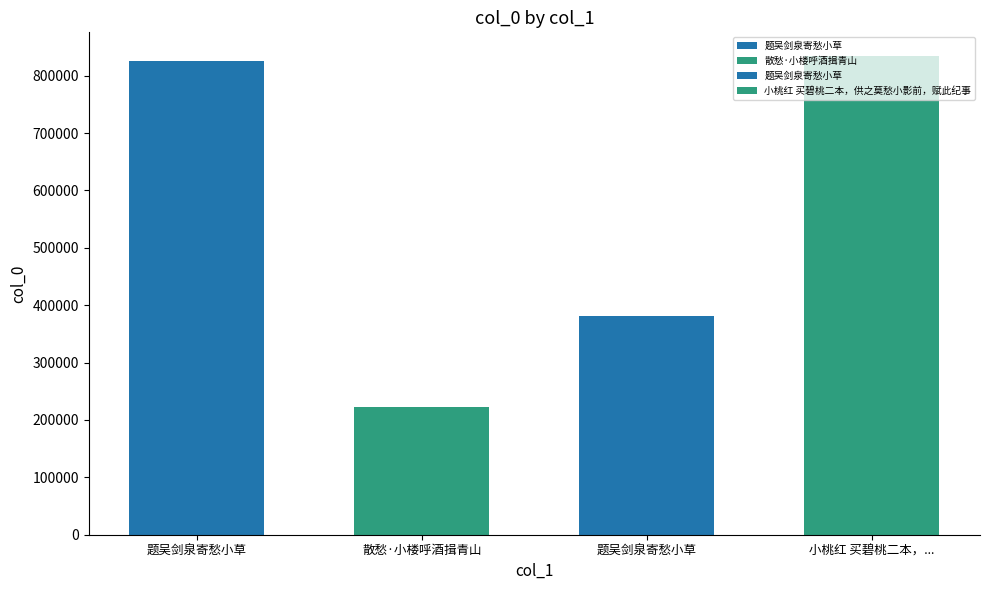

What is the change in value from 散愁·小楼呼酒揖青山 to 题吴剑泉寄愁小草?

+158357